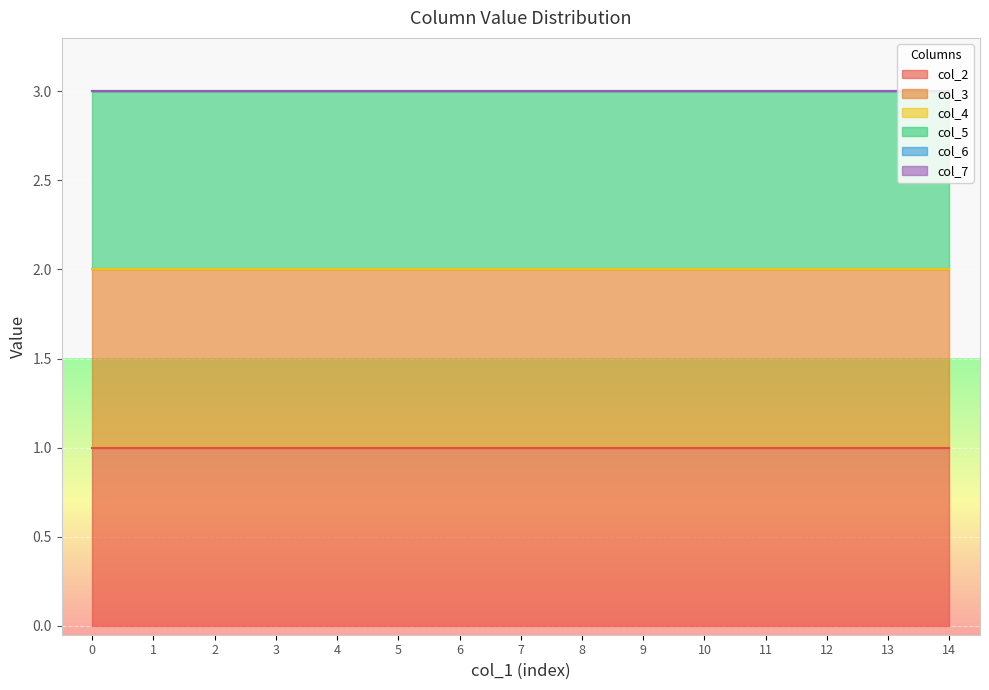

True or false: col_2 and col_3 cross at least once.

False